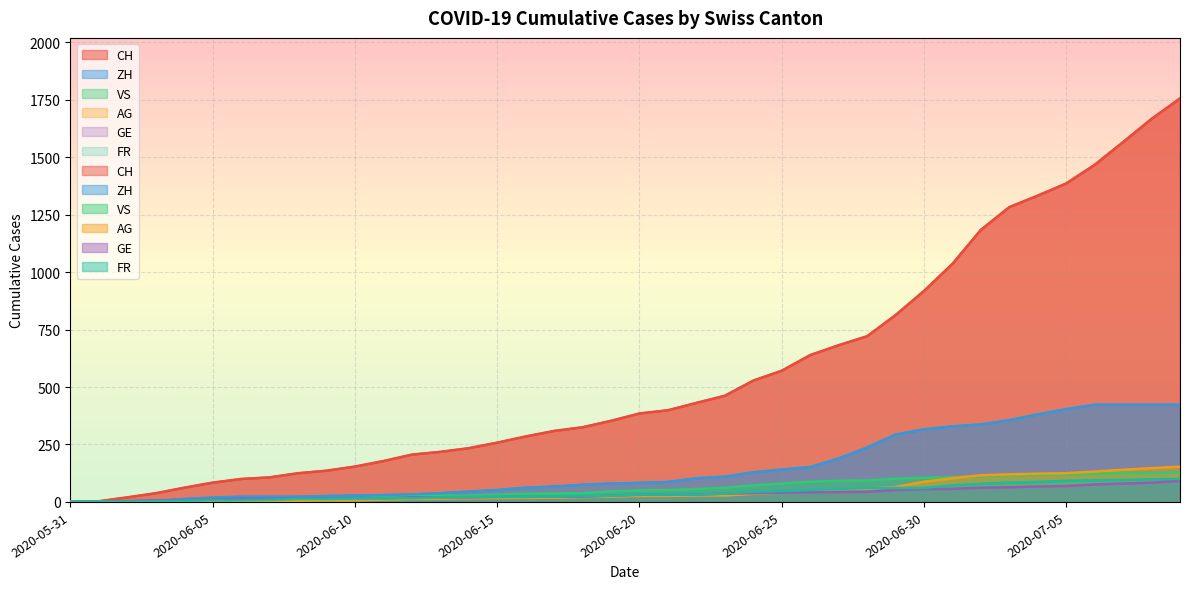

What is the approximate value of VS at 2020-06-25, to the nearest 10?

80